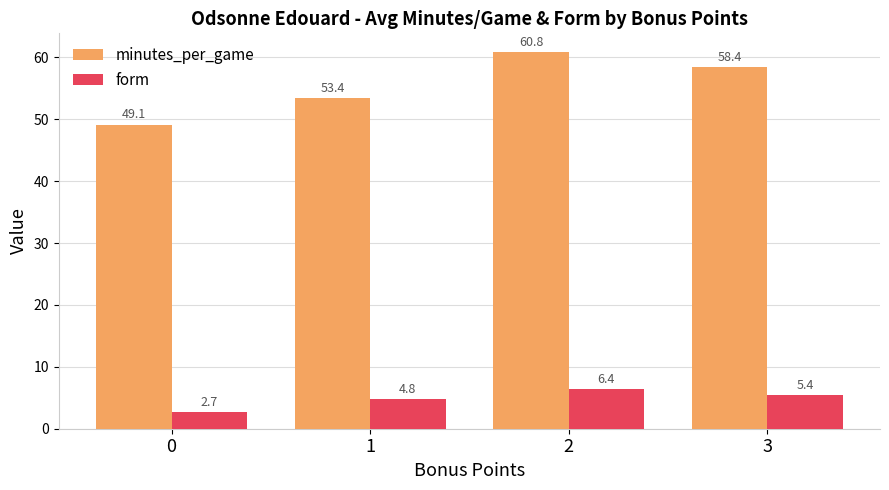

Which series has the widest spread of values?

minutes_per_game